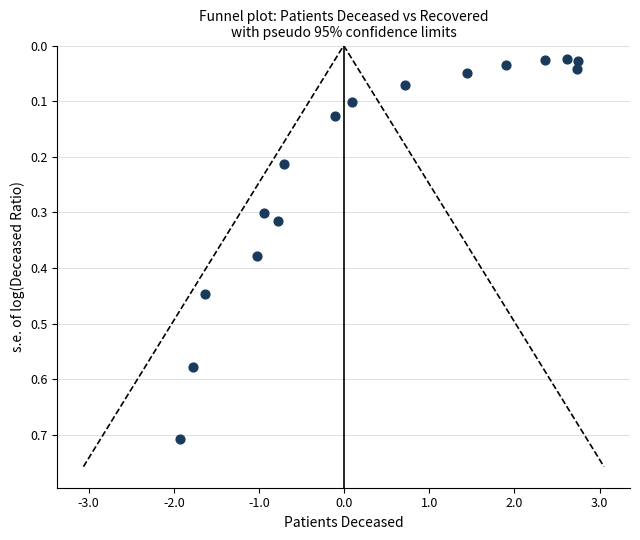

What is the range of X values (max minus min)?

4.7